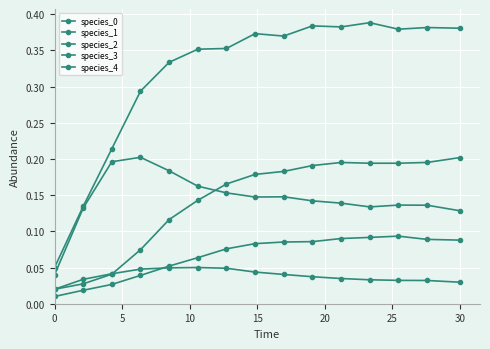

True or false: species_2 has more than 1 points higher than both neighbors.

False